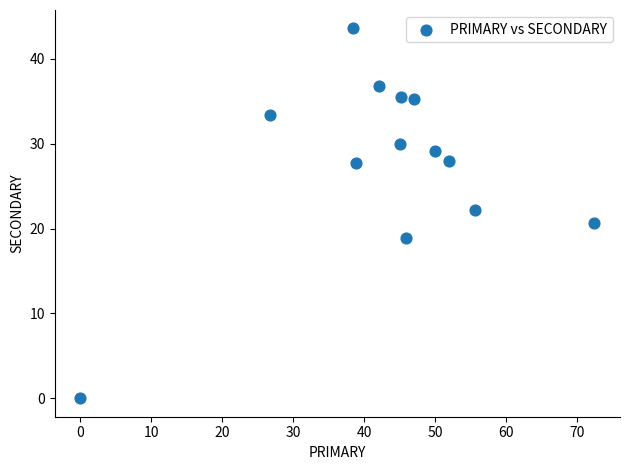

What is the range of X values (max minus min)?

72.4